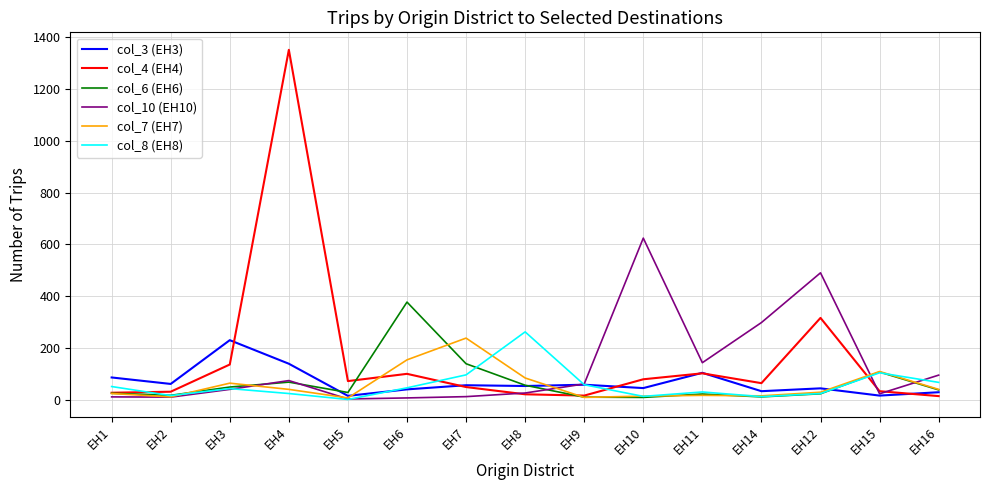

Is the value of col_6 (EH6) at EH6 greater than the value of col_10 (EH10) at EH1?

Yes